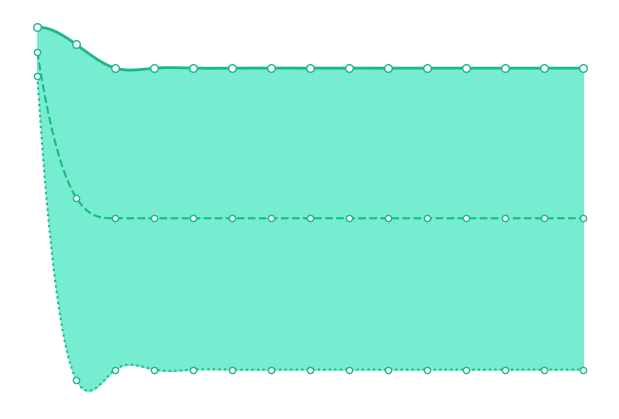

At which category is the sum across all series the highest?

1